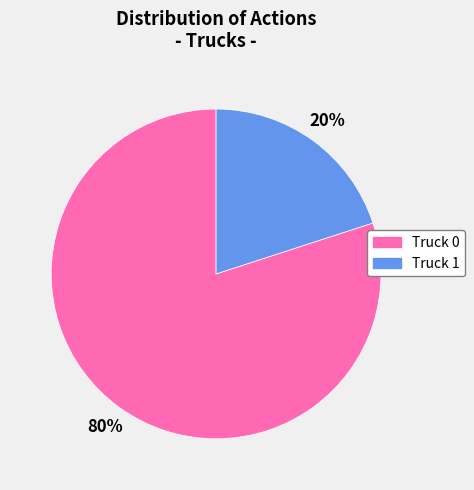

Is there a majority slice in this chart?

Yes